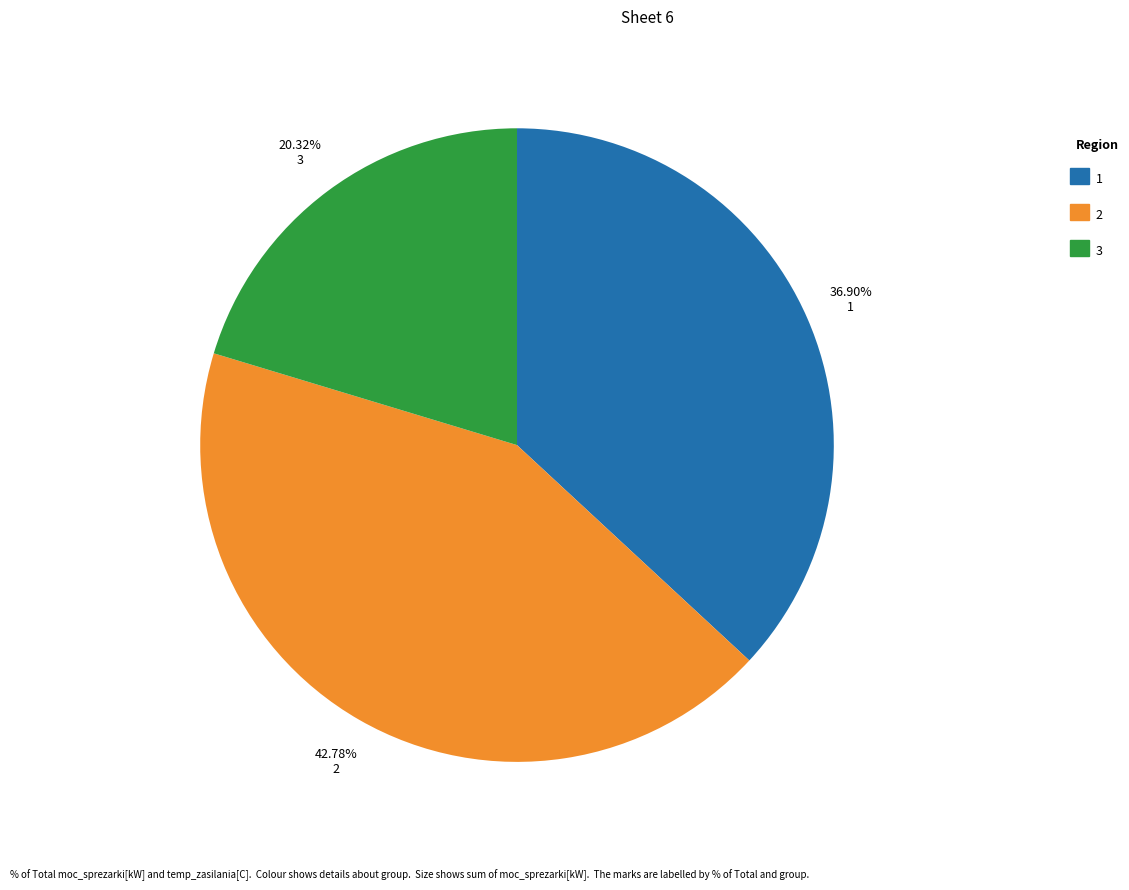

Does any single category account for the majority?

No